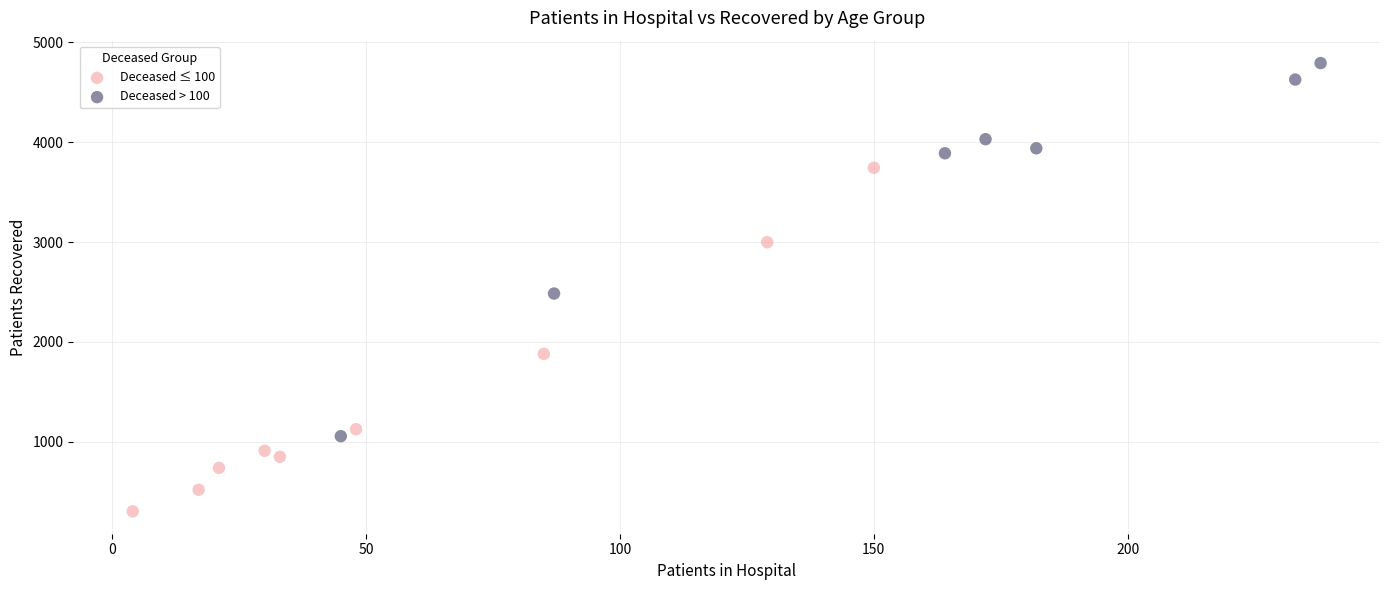

Which series contains the highest Y value?

Deceased > 100